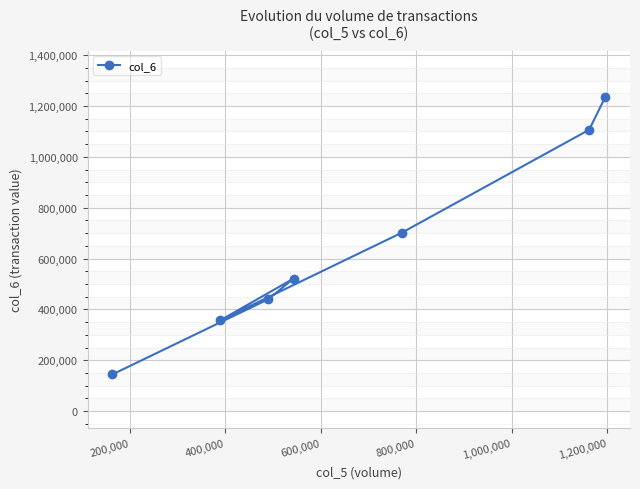

Reading left to right, transcribe all the data shown in this chart.

144070	356620	440140	521590	702160	1106650	1236100